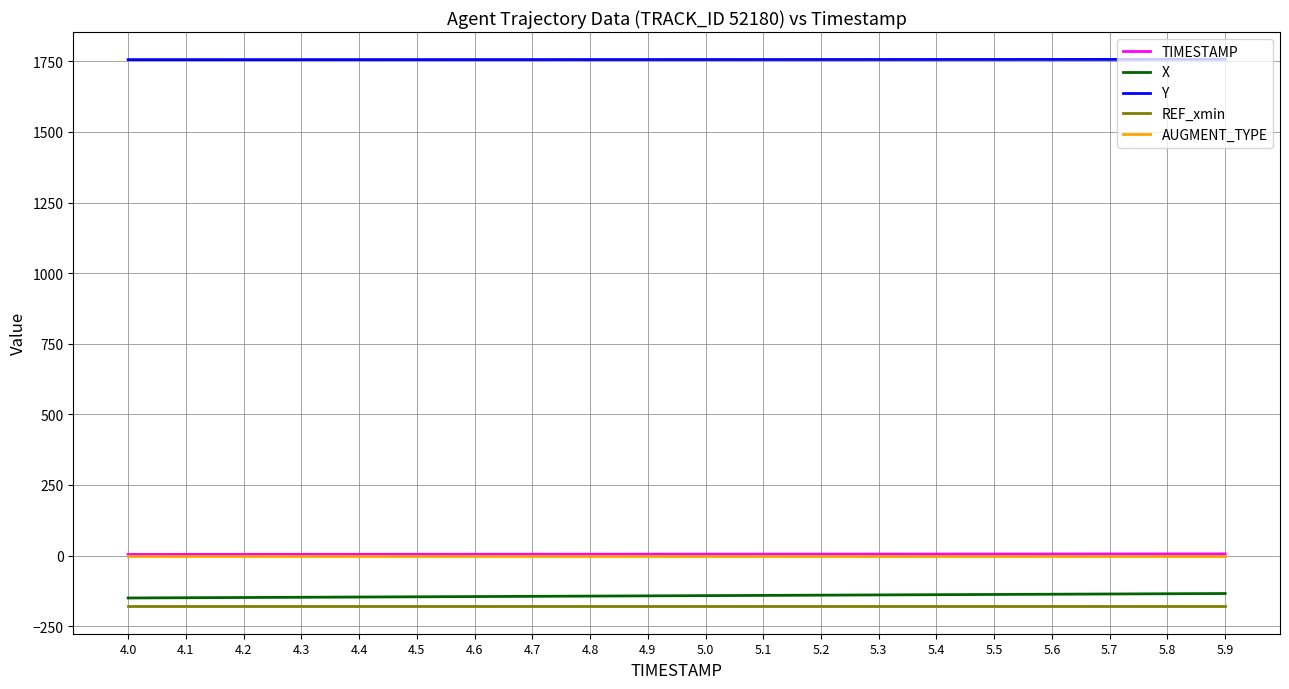

What is the difference between the maximum and minimum values in the TIMESTAMP series?

1.9